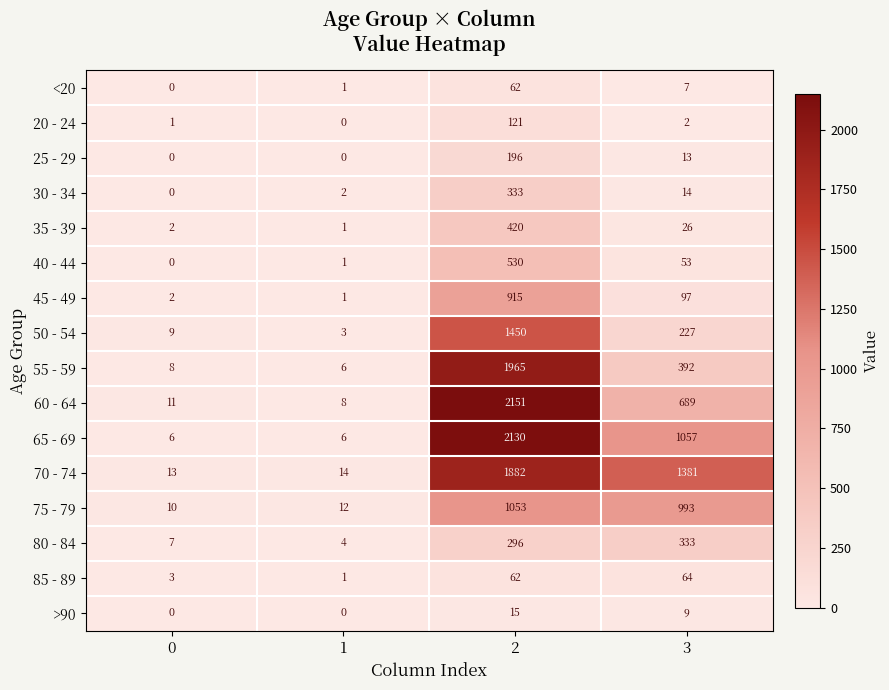

What is the difference between the second highest and second lowest values in the <20 series?

6